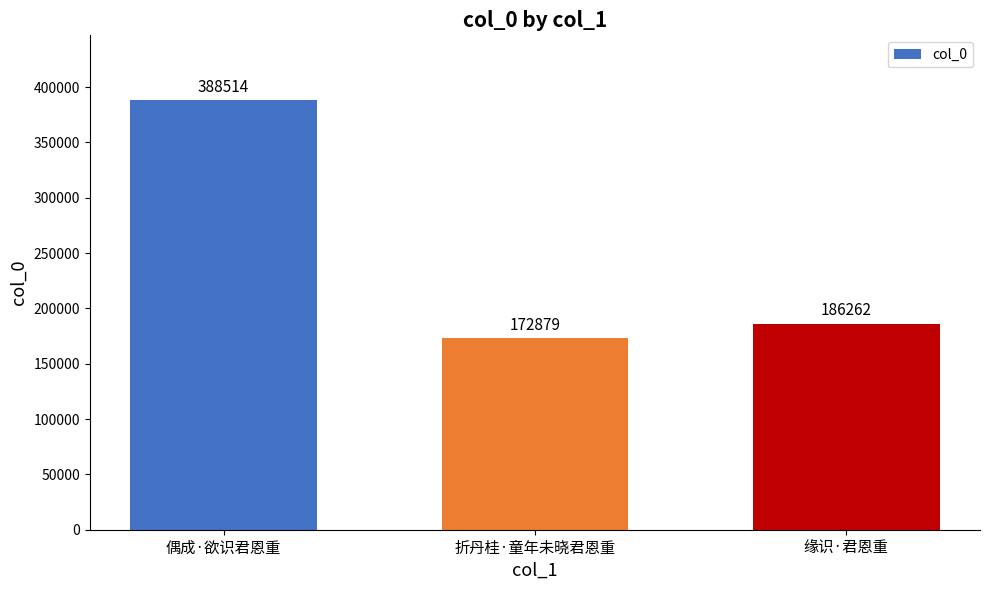

What is the difference between the maximum and minimum values?

215635